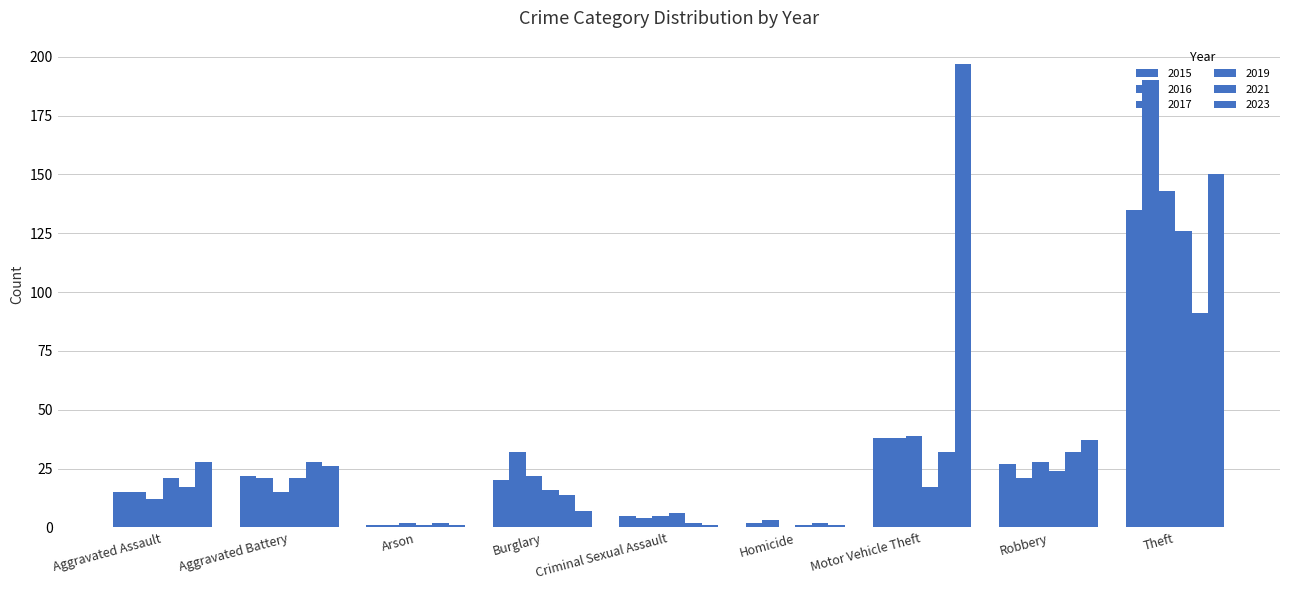

Does the chart contain stacked bars?

No